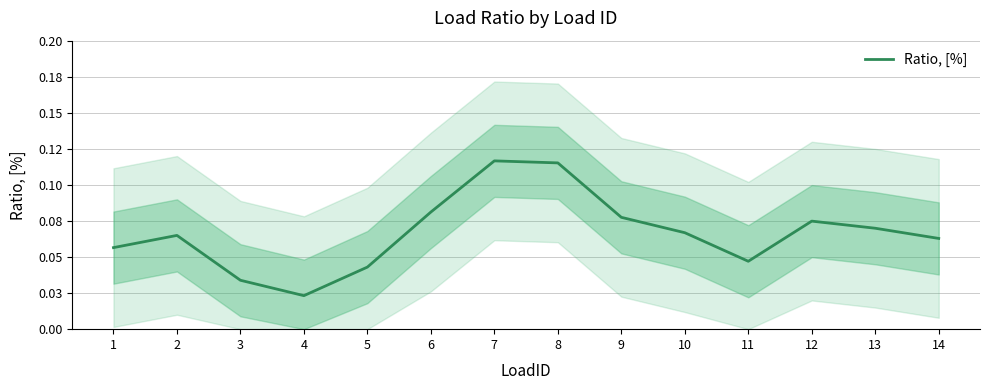

Is this an area chart (filled region under the line)?

No